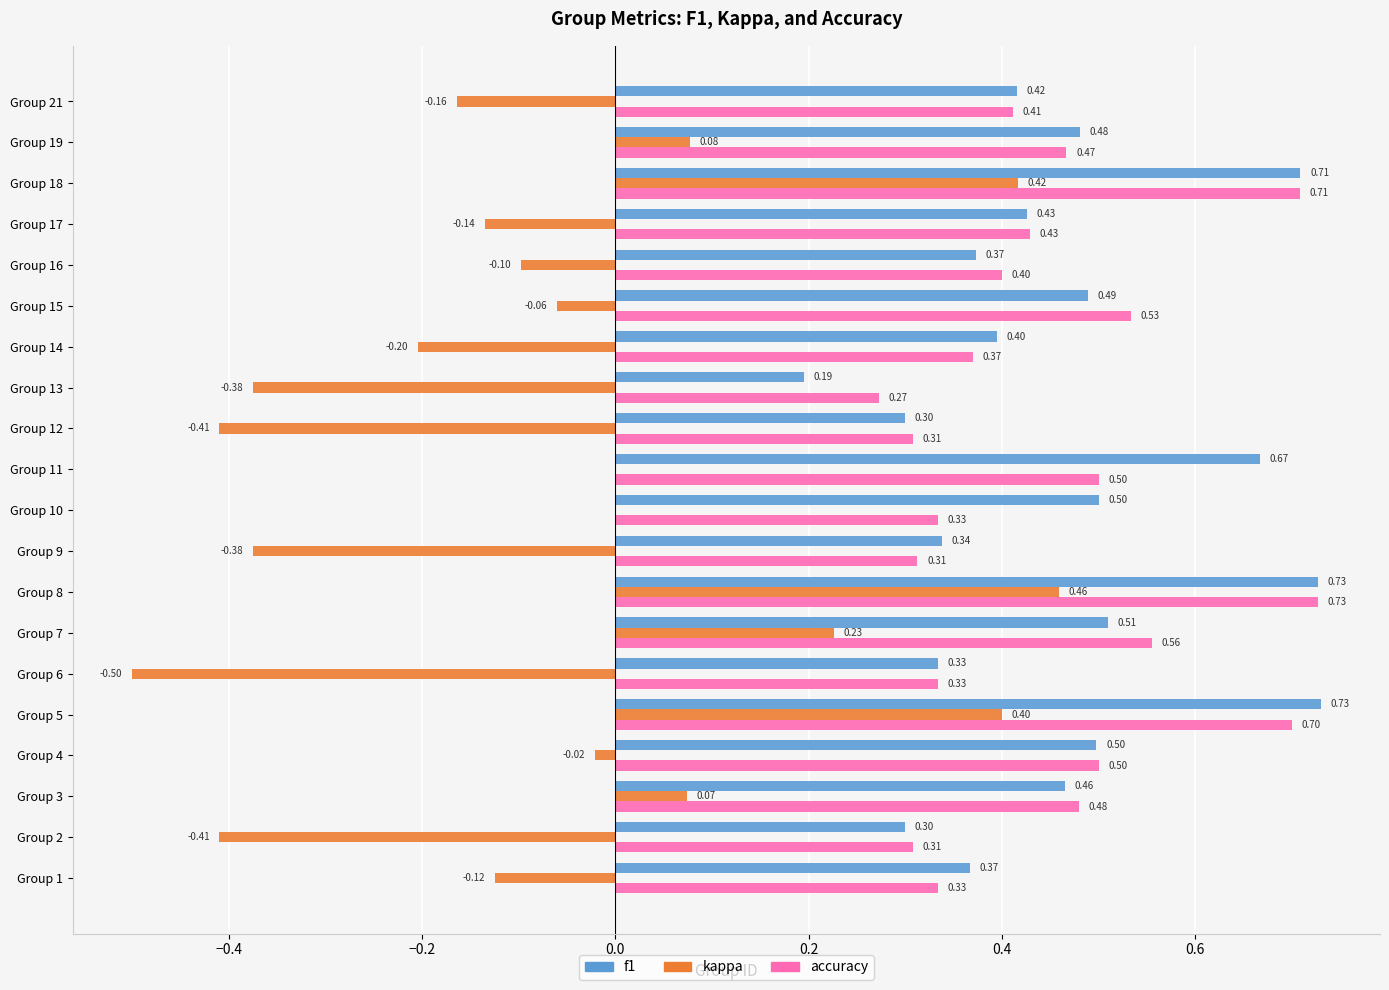

Between Group 4 and Group 9, which series saw the biggest shift?

kappa